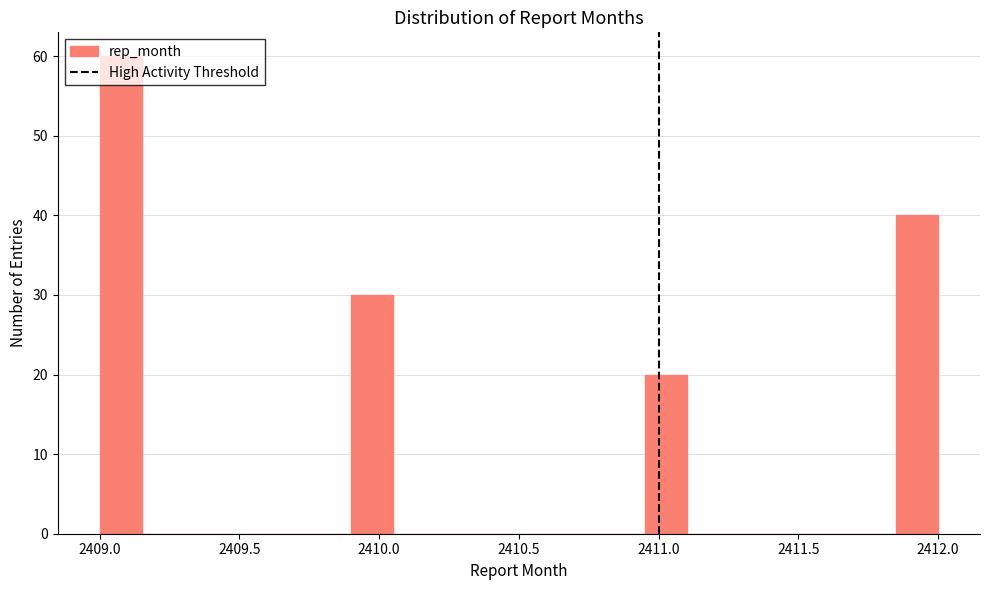

Around what value on the x-axis is the tallest bar? Give the approximate position of its centre, as read against the axis.

2409.10